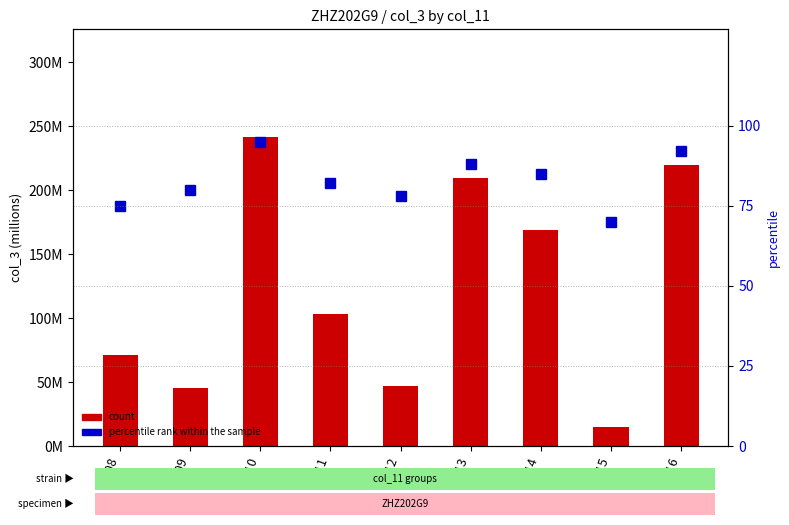

How many distinct data groups are displayed?

2